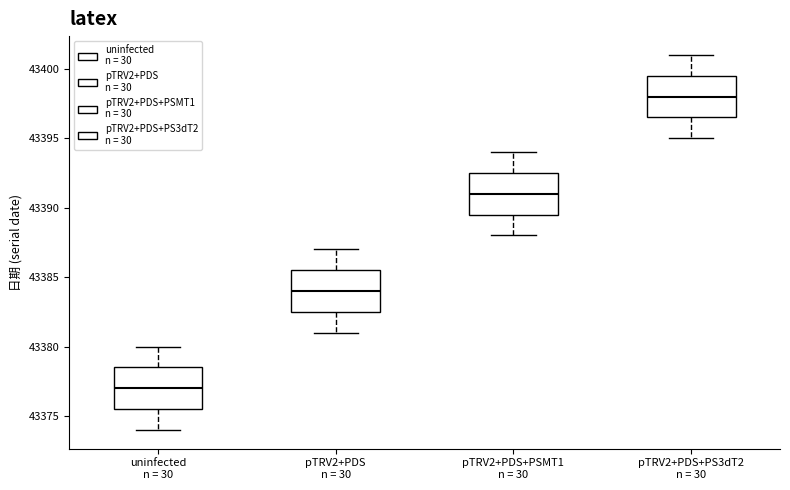

Where is the upper edge of the box for pTRV2+PDS n = 30 on the y-axis? The values are not printed on the chart, so give them approximately, as read against the axis.

43385.5